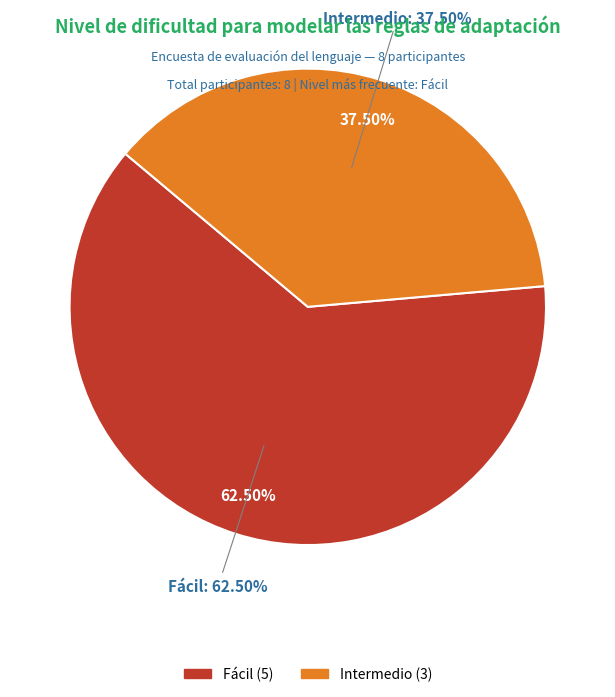

What is the change in value from Fácil to Intermedio?

-2